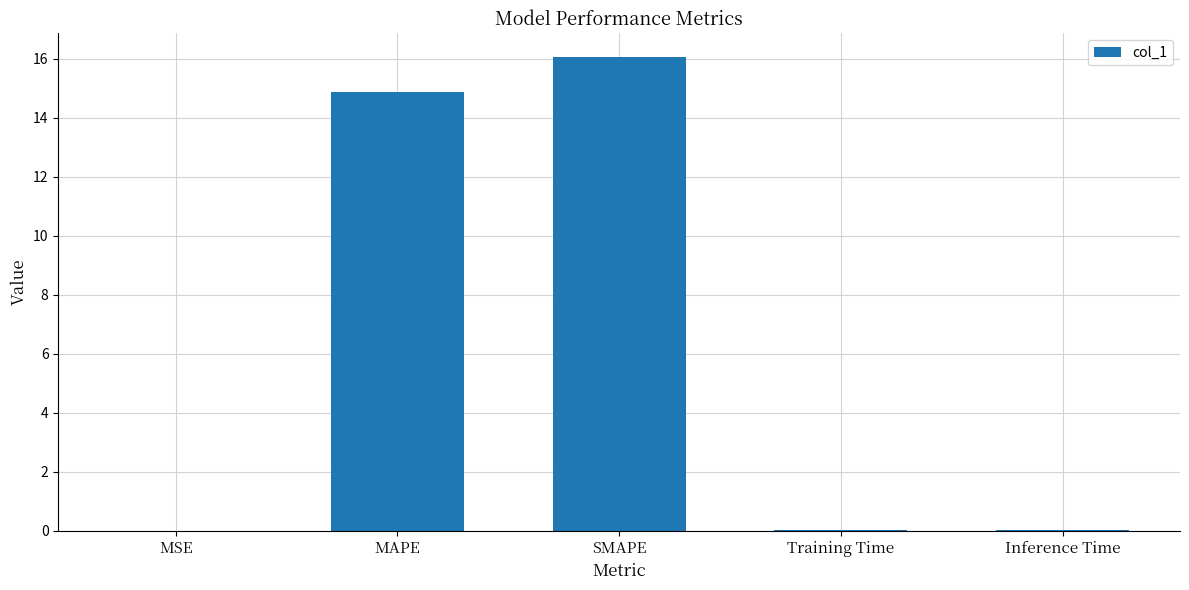

The chart shows a value of 9.3 at SMAPE. True or false?

False